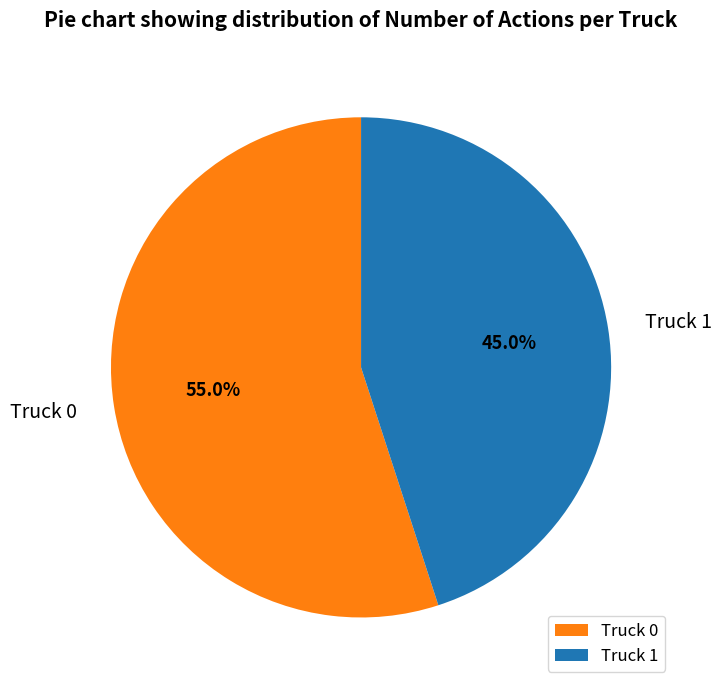

Rank the categories by value from highest to lowest.

Truck 0, Truck 1